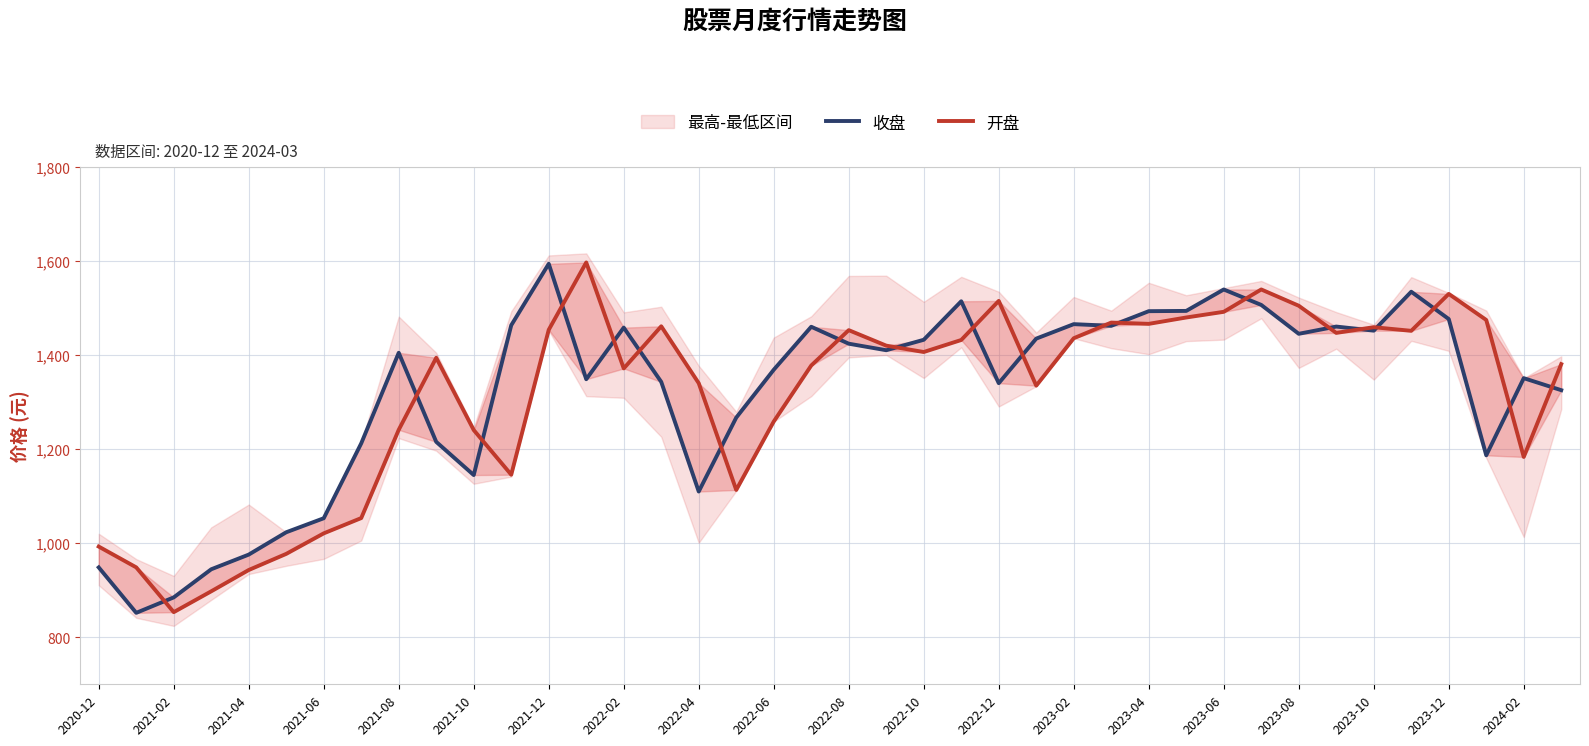

What are all the series names shown in the legend?

收盘, 开盘